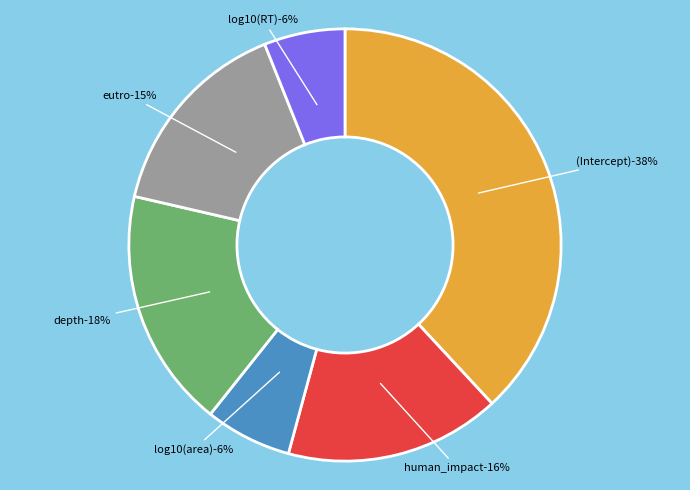

Is it true that log10(area) is 6% of the pie?

True